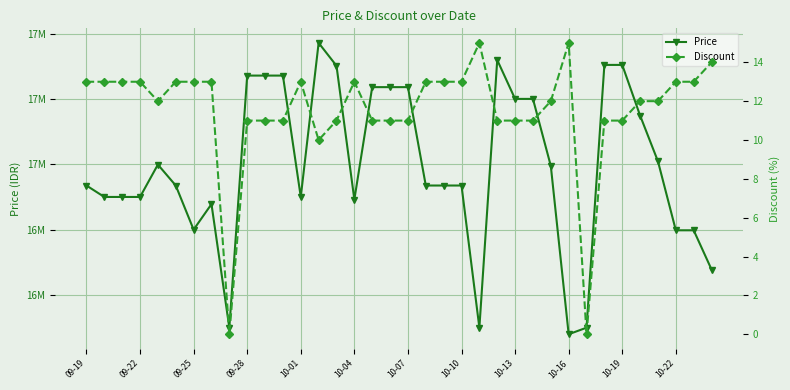

What are all the series names shown in the legend?

Price, Discount